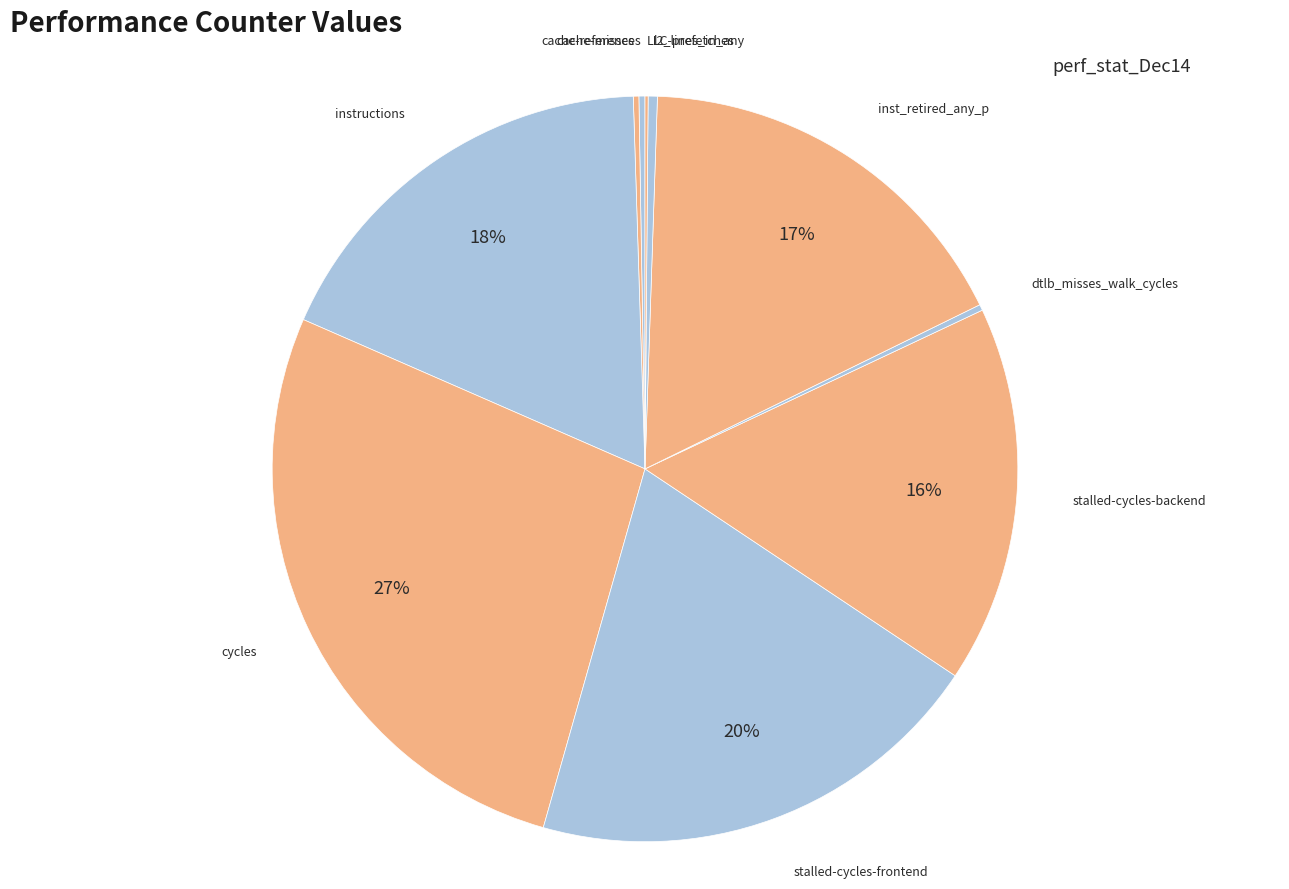

To the nearest percent, what is the average slice percentage?

10%